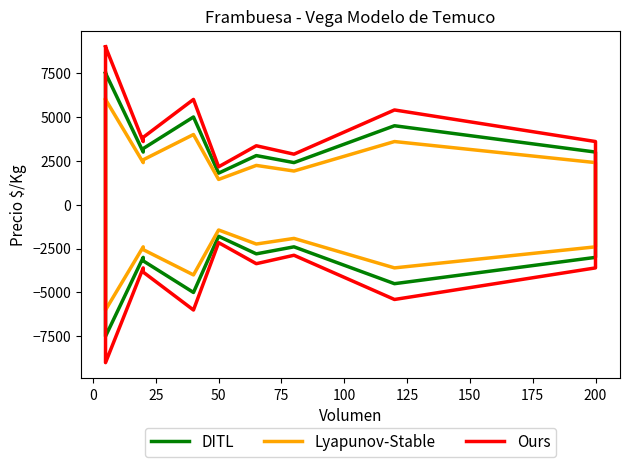

Rank the series by their average value, from highest to lowest.

Ours, DITL, Lyapunov-Stable